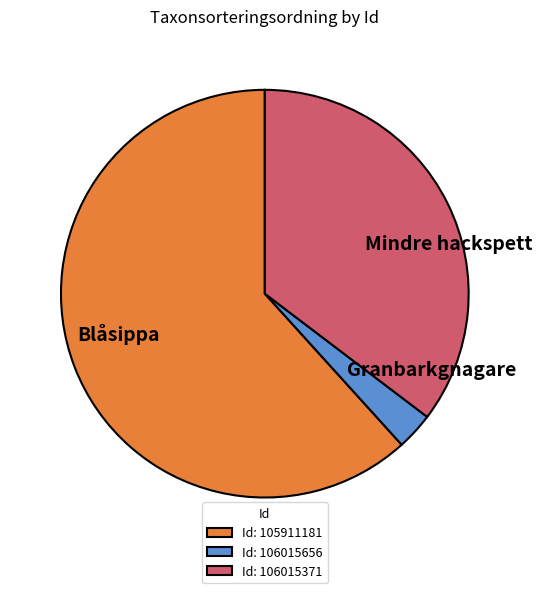

Is there a majority slice in this chart?

Yes